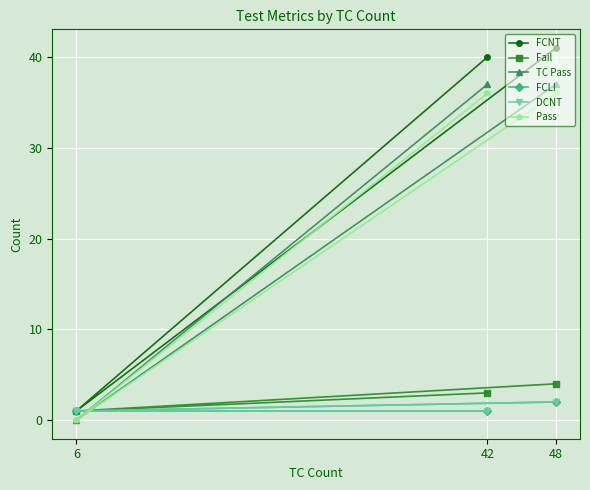

What is the sum of all Fail values?

8